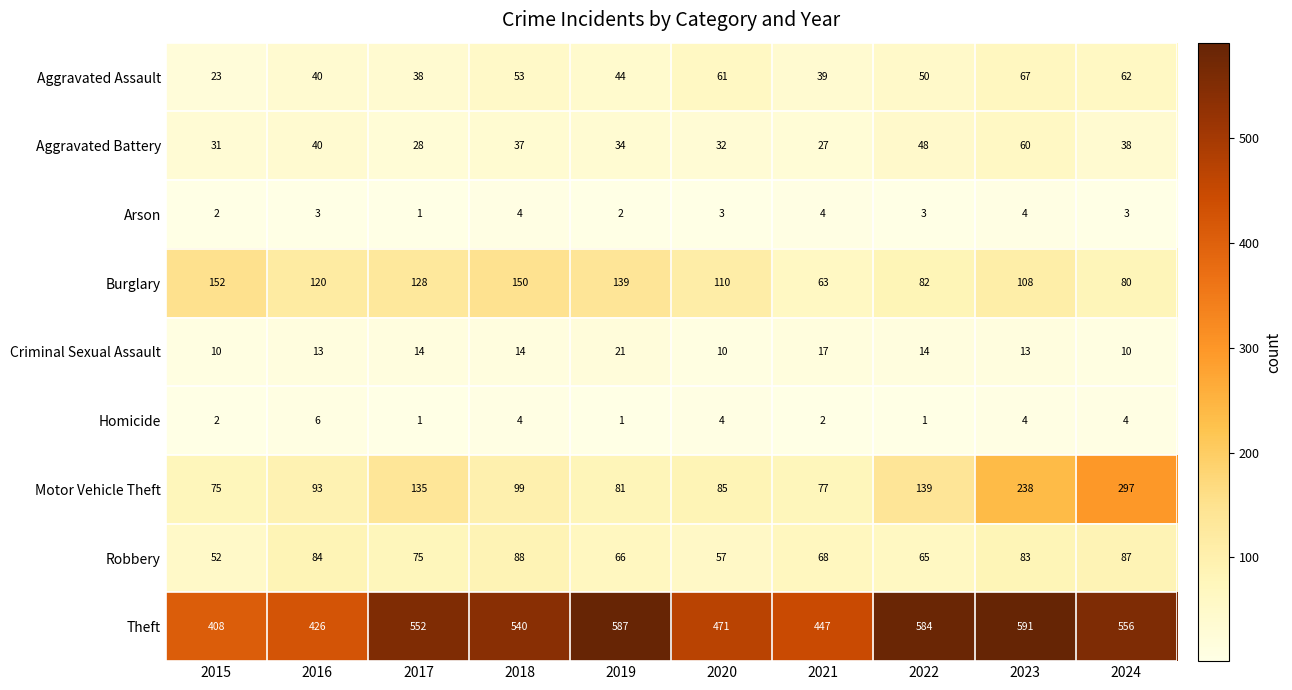

Rank the series by their maximum value, from lowest to highest.

Arson, Homicide, Criminal Sexual Assault, Aggravated Battery, Aggravated Assault, Robbery, Burglary, Motor Vehicle Theft, Theft